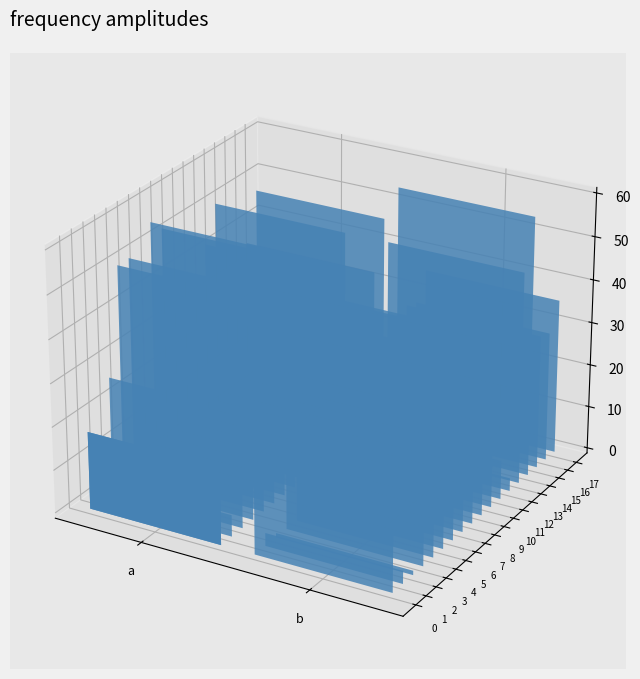

Reading left to right, extract all data points from this chart.

0: 18	47
1: 5	3
2: 27	1
3: 51	43
4: 51	47
5: 6	50
6: 56	34
7: 53	8
8: 15	44
9: 33	27
10: 4	26
11: 43	9
12: 51	3
13: 11	49
14: 21	60
15: 37	31
16: 48	30
17: 1	36